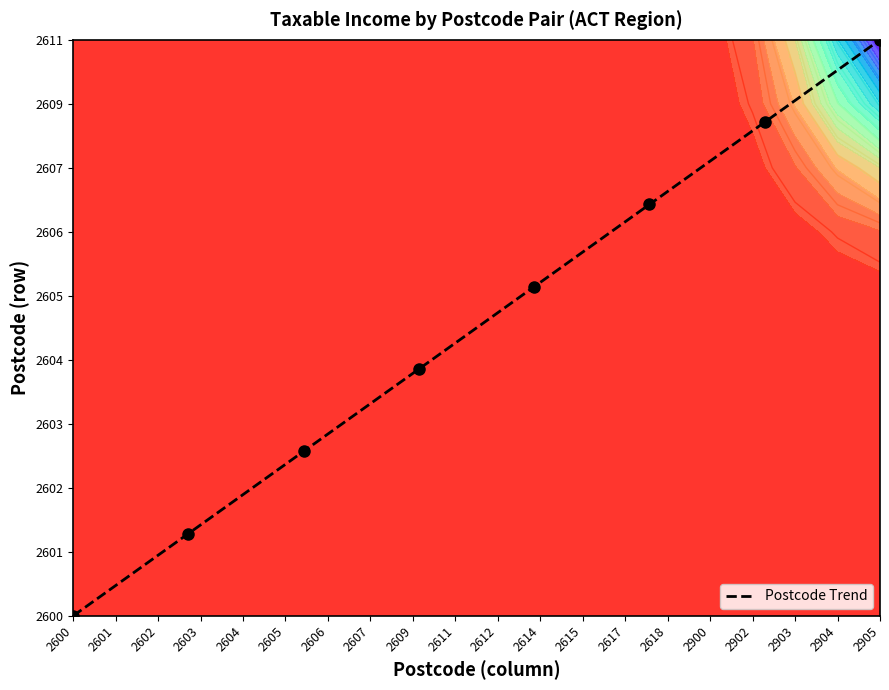

What is the difference between the maximum and minimum values?

9.0